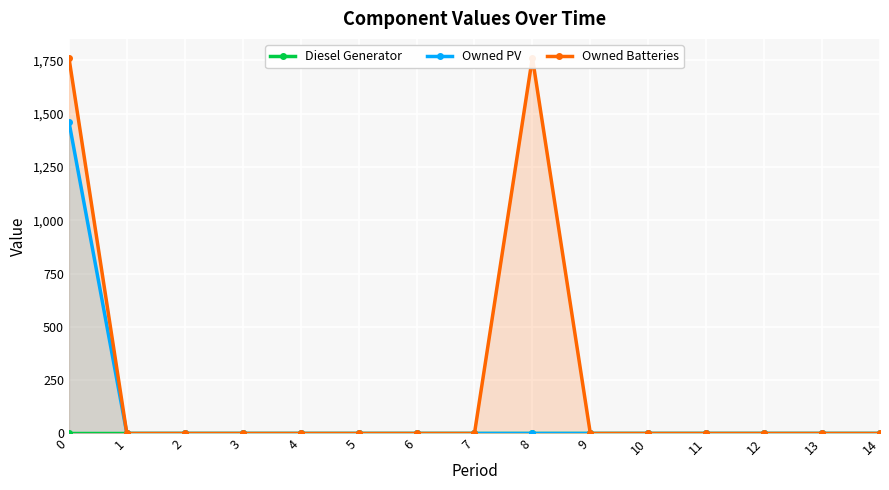

What is the total value across all series at 0?

3224